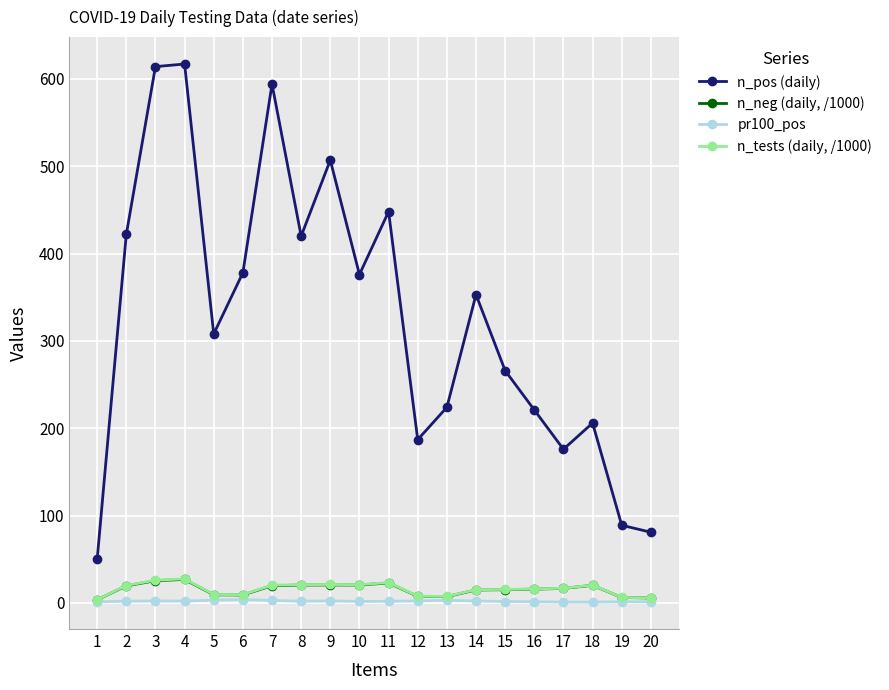

What is the difference between the pr100_pos values at 8 and 1?

0.7